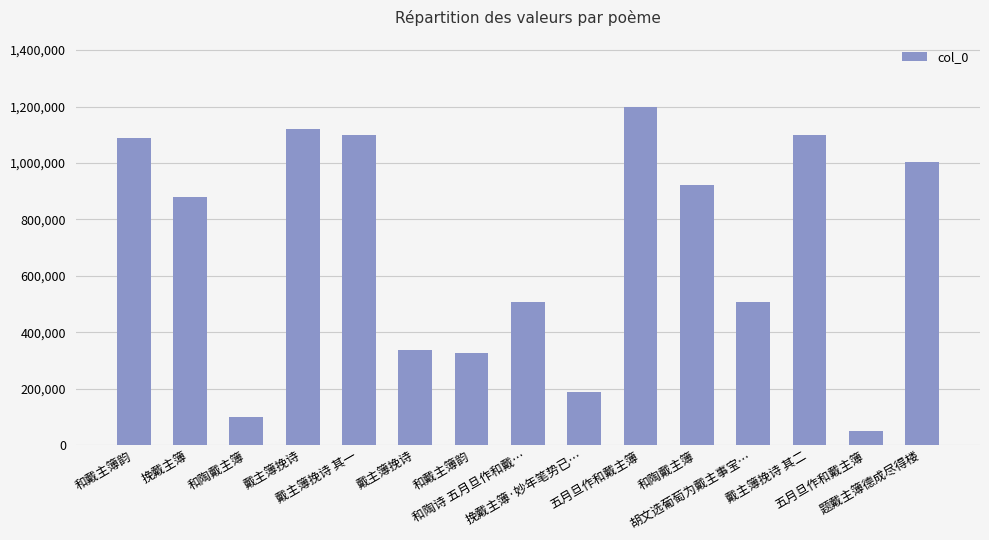

Between 和戴主簿韵 and 和陶戴主簿, which is larger?

和陶戴主簿